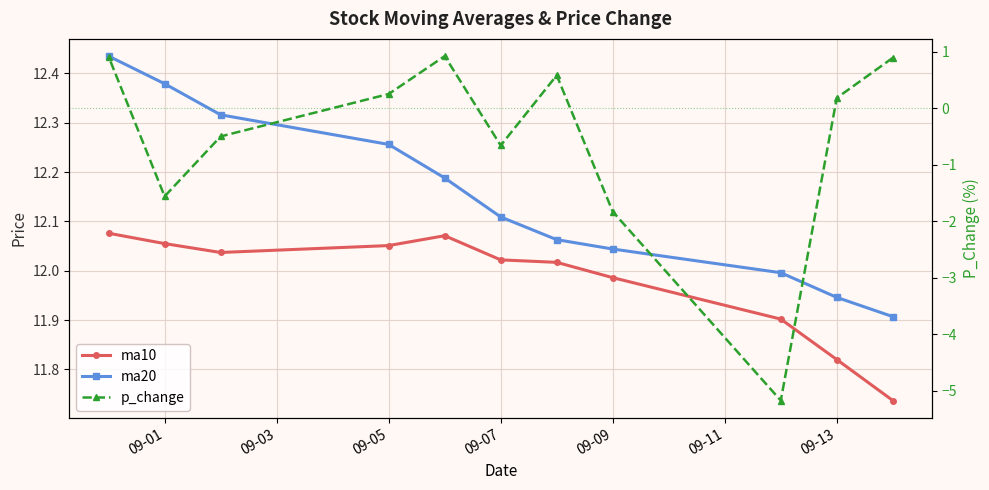

What position from the right is 09-05?

4